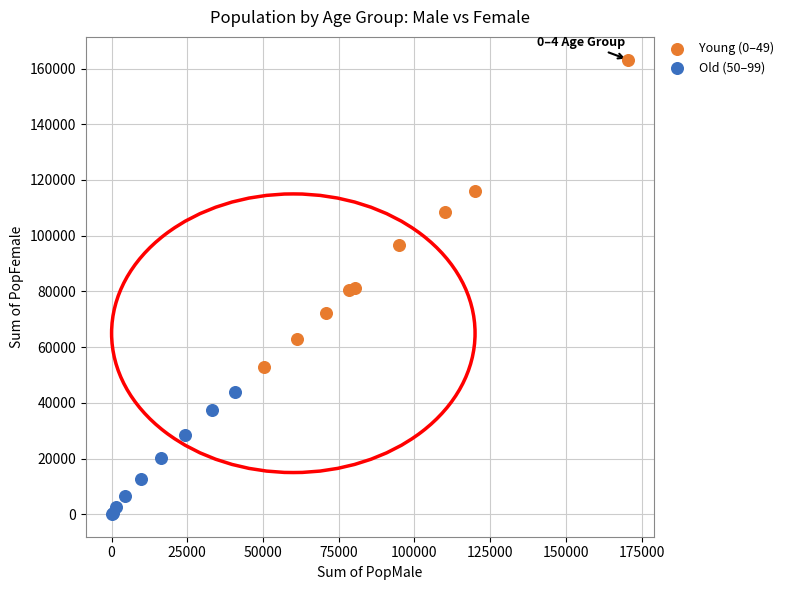

What are all the series names shown in the legend?

Young (0–49), Old (50–99)